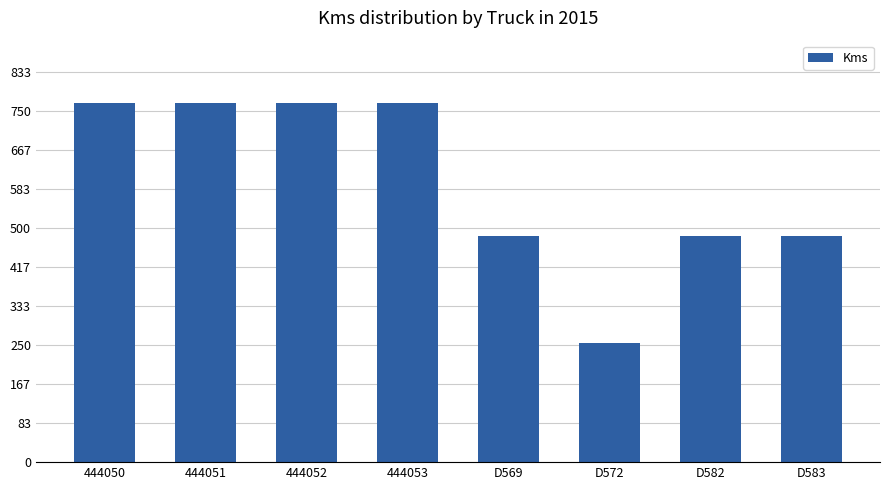

Is it true that the value at D582 is 483?

True